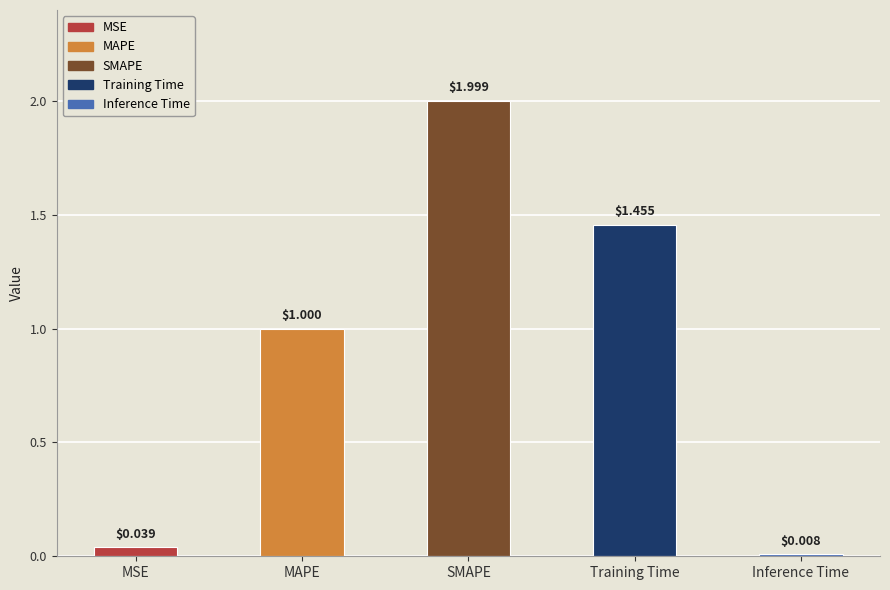

The chart shows a value of 2.0 at SMAPE. True or false?

True